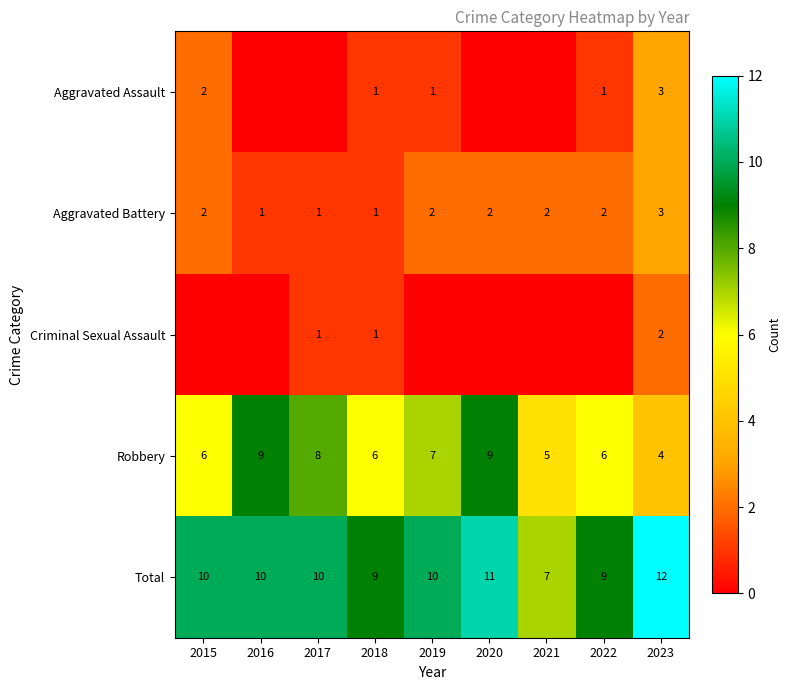

What is the difference between the highest and lowest values at 2022?

9